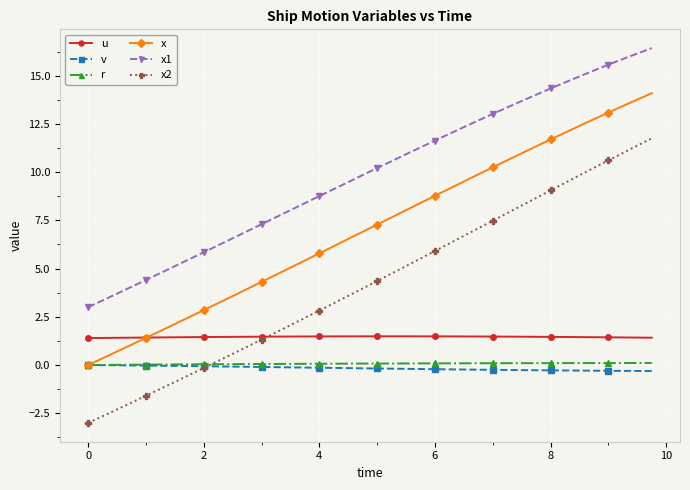

True or false: x1 and r cross at least once.

False